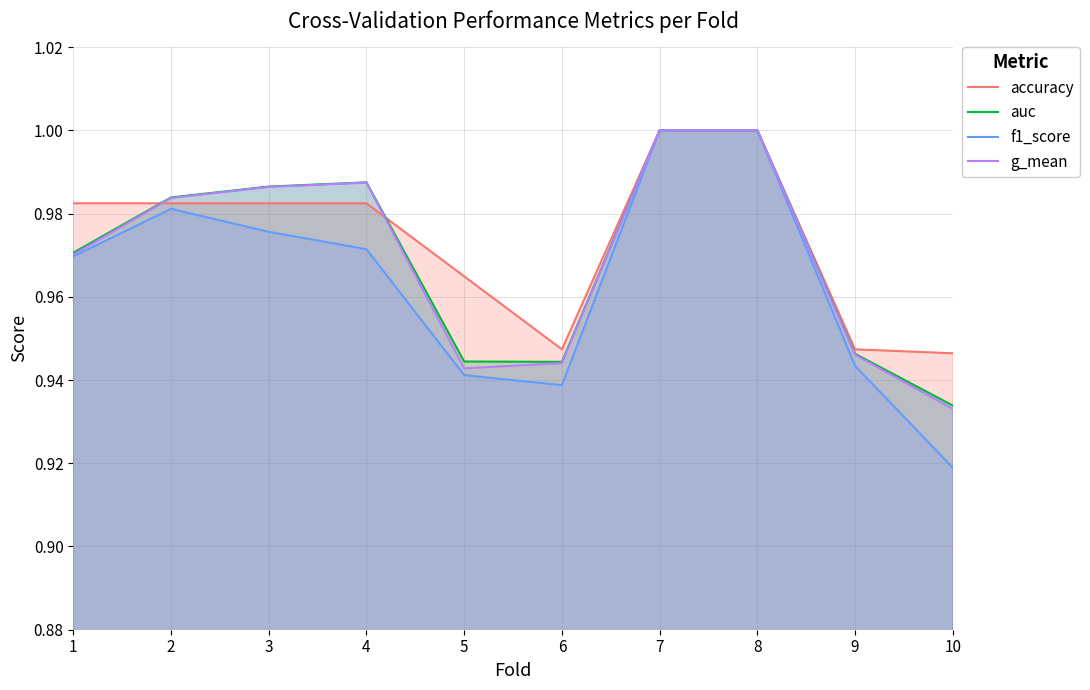

True or false: accuracy and auc intersect in this chart.

True